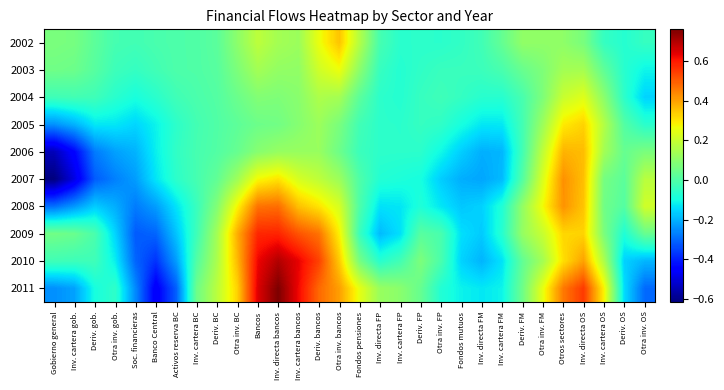

What is the total value across all series at Deriv. bancos?

2.9